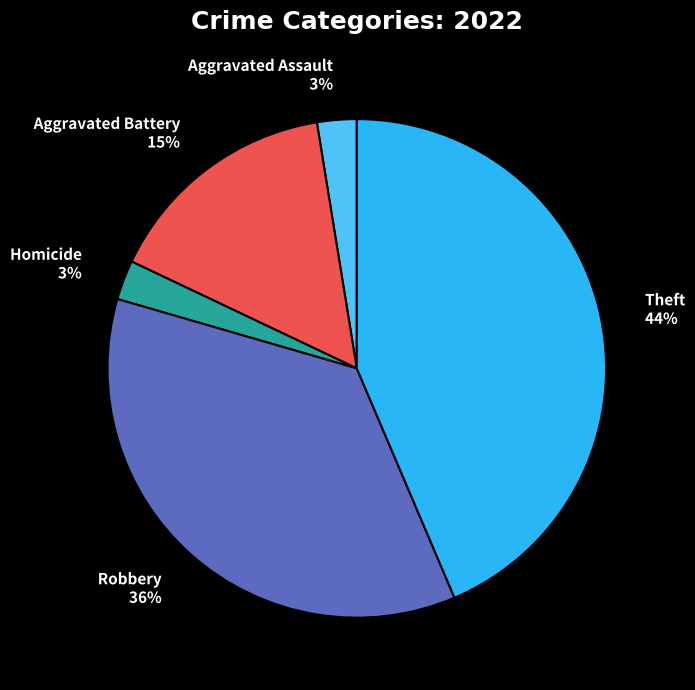

Which slice is the largest?

Theft 44%